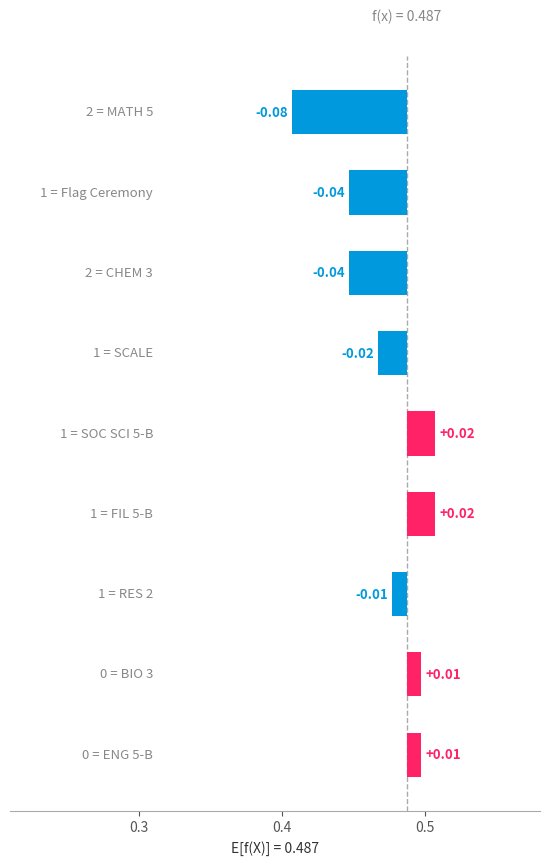

What is the sum of the values at 6 and 7?

-0.1